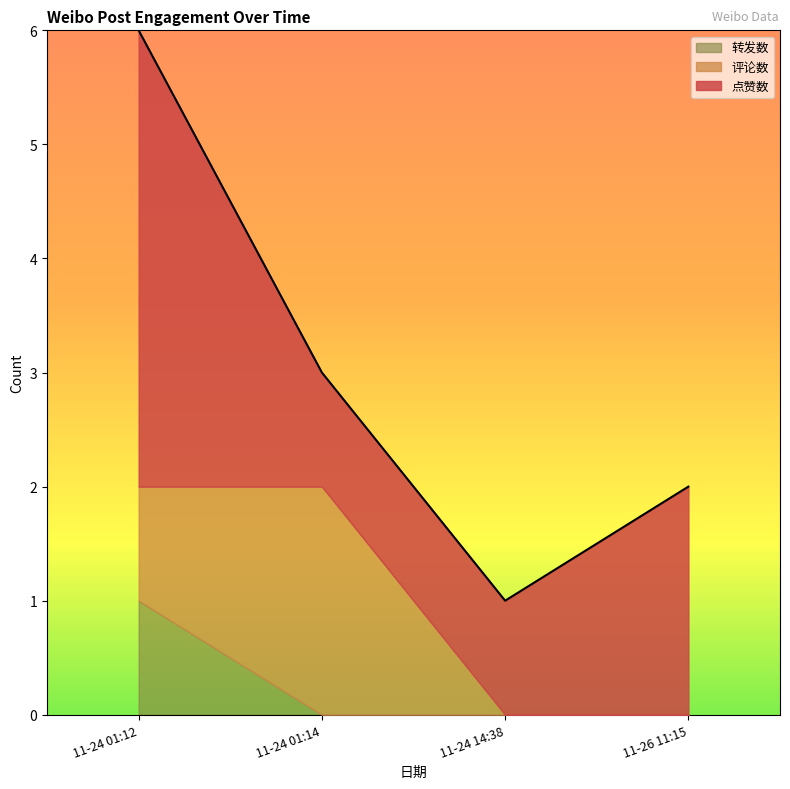

How many positive values does the 评论数 series have?

2